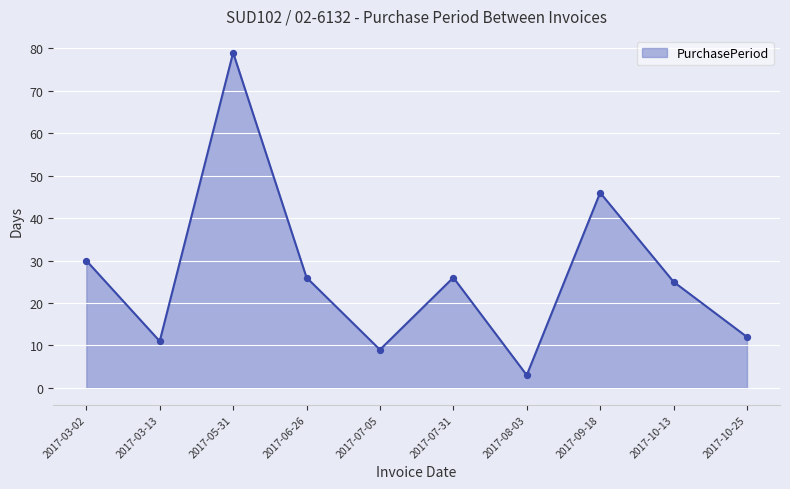

What is the ratio of the value at 2017-08-03 to the value at 2017-03-13?

0.3